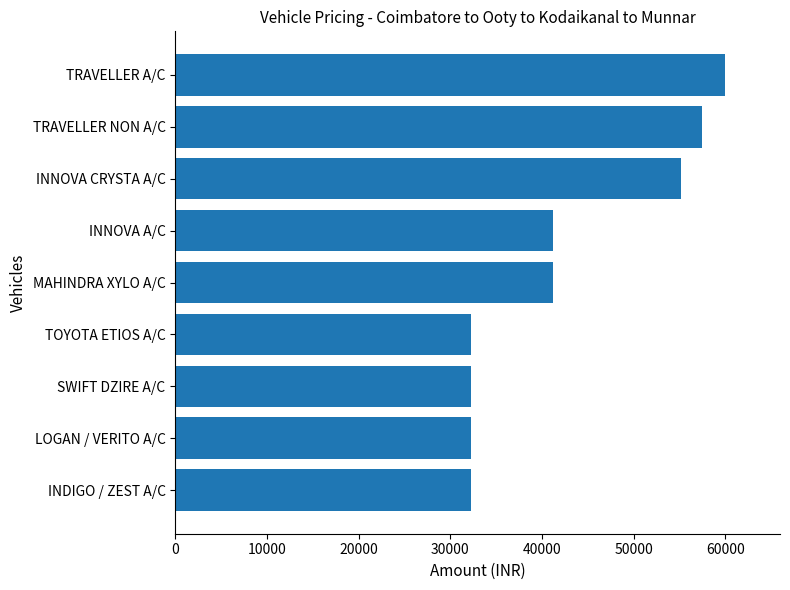

The chart shows a value of 22279 at LOGAN / VERITO A/C. True or false?

False